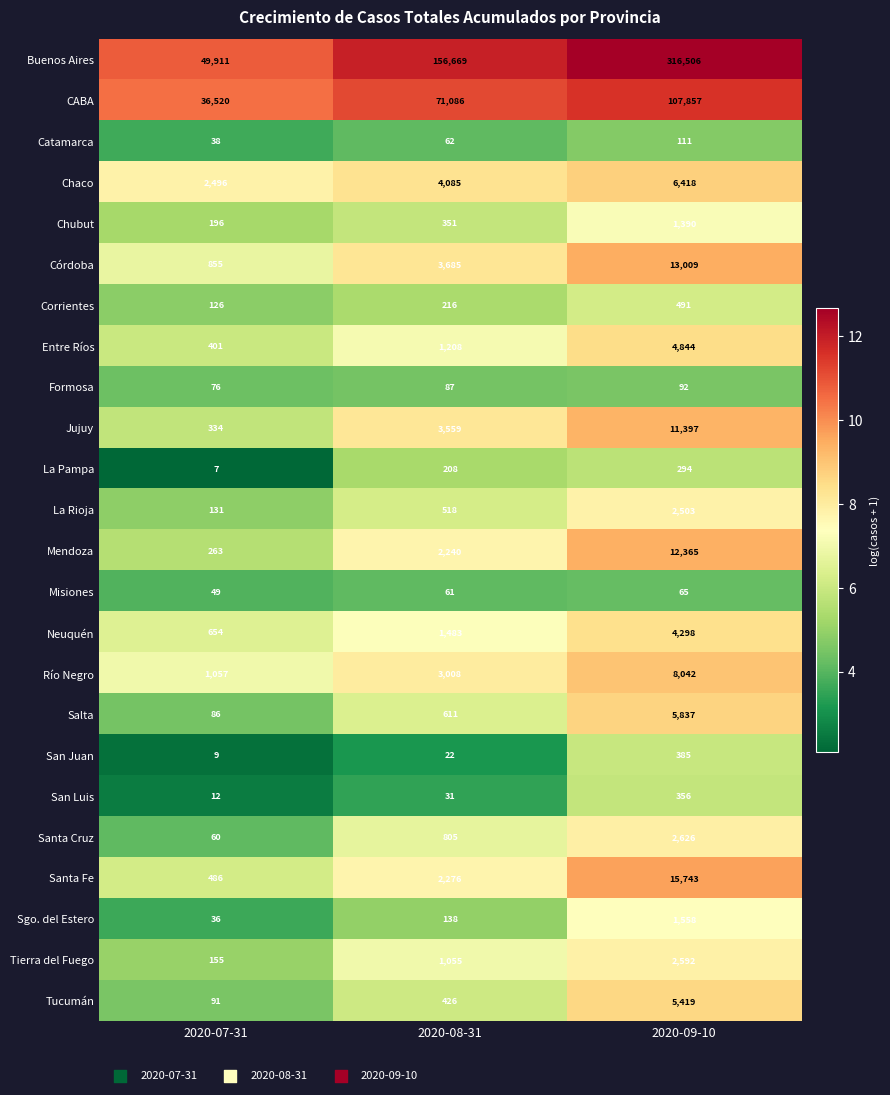

What is the sum of the Santa Cruz values at 2020-08-31 and 2020-09-10?

3431